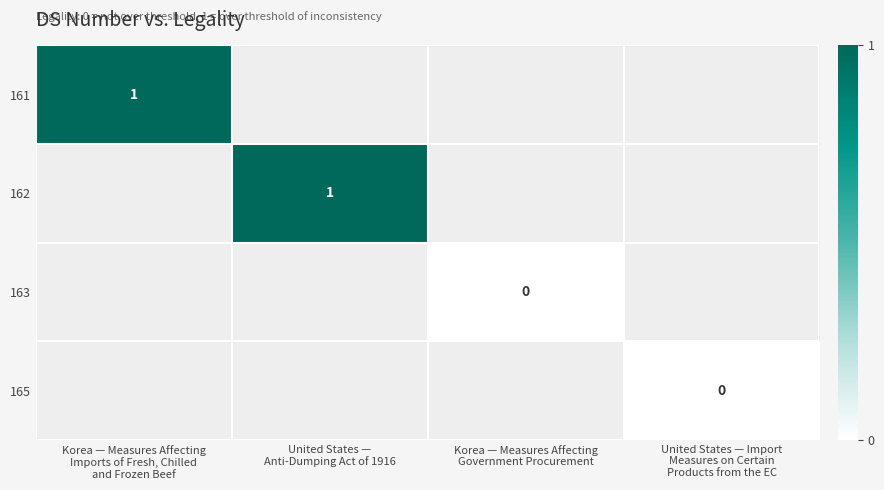

Which has a higher value, Korea — Measures Affecting
Government Procurement or Korea — Measures Affecting
Imports of Fresh, Chilled
and Frozen Beef?

Korea — Measures Affecting
Imports of Fresh, Chilled
and Frozen Beef